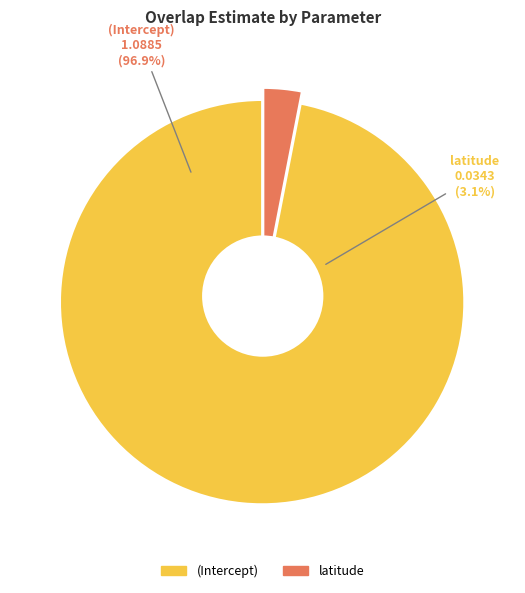

Does any single category account for the majority?

Yes